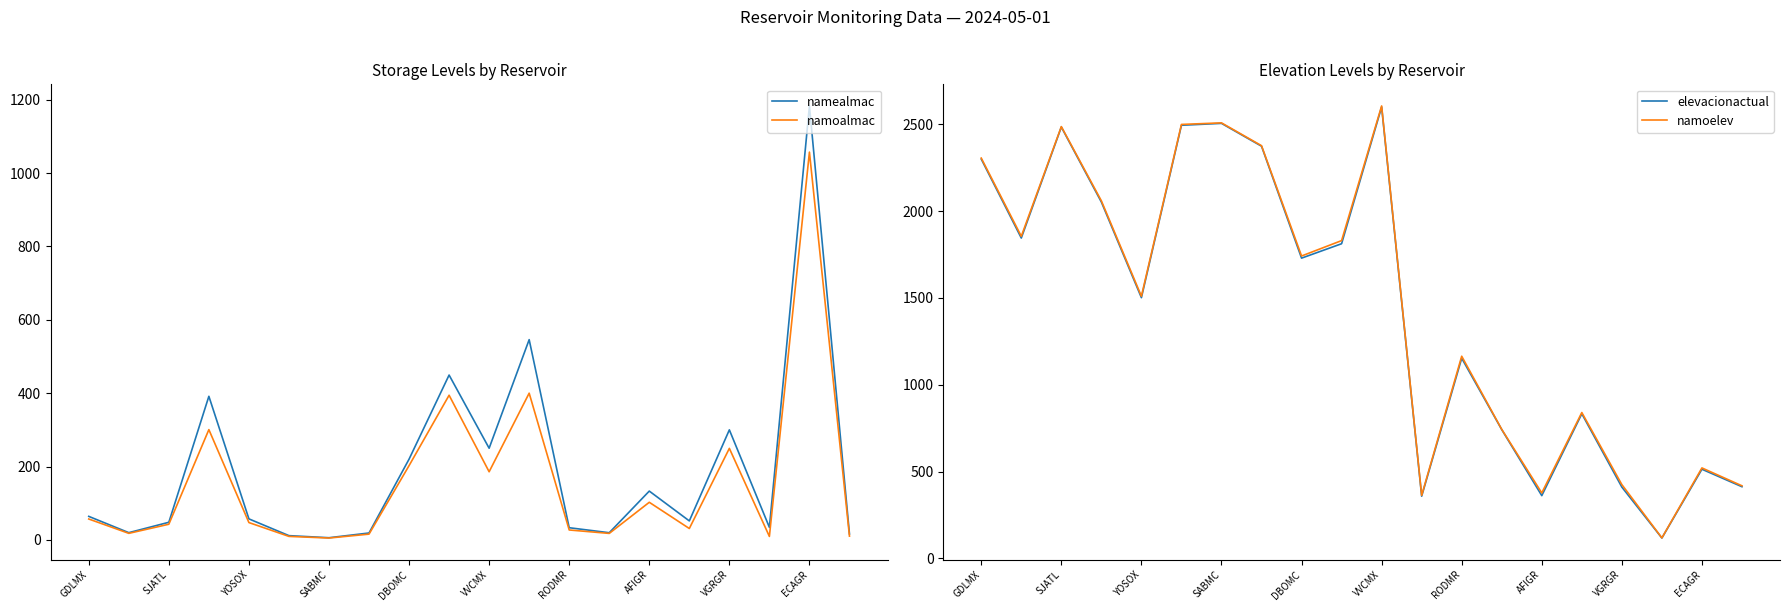

What is the highest value of the namoalmac series?

1057.3